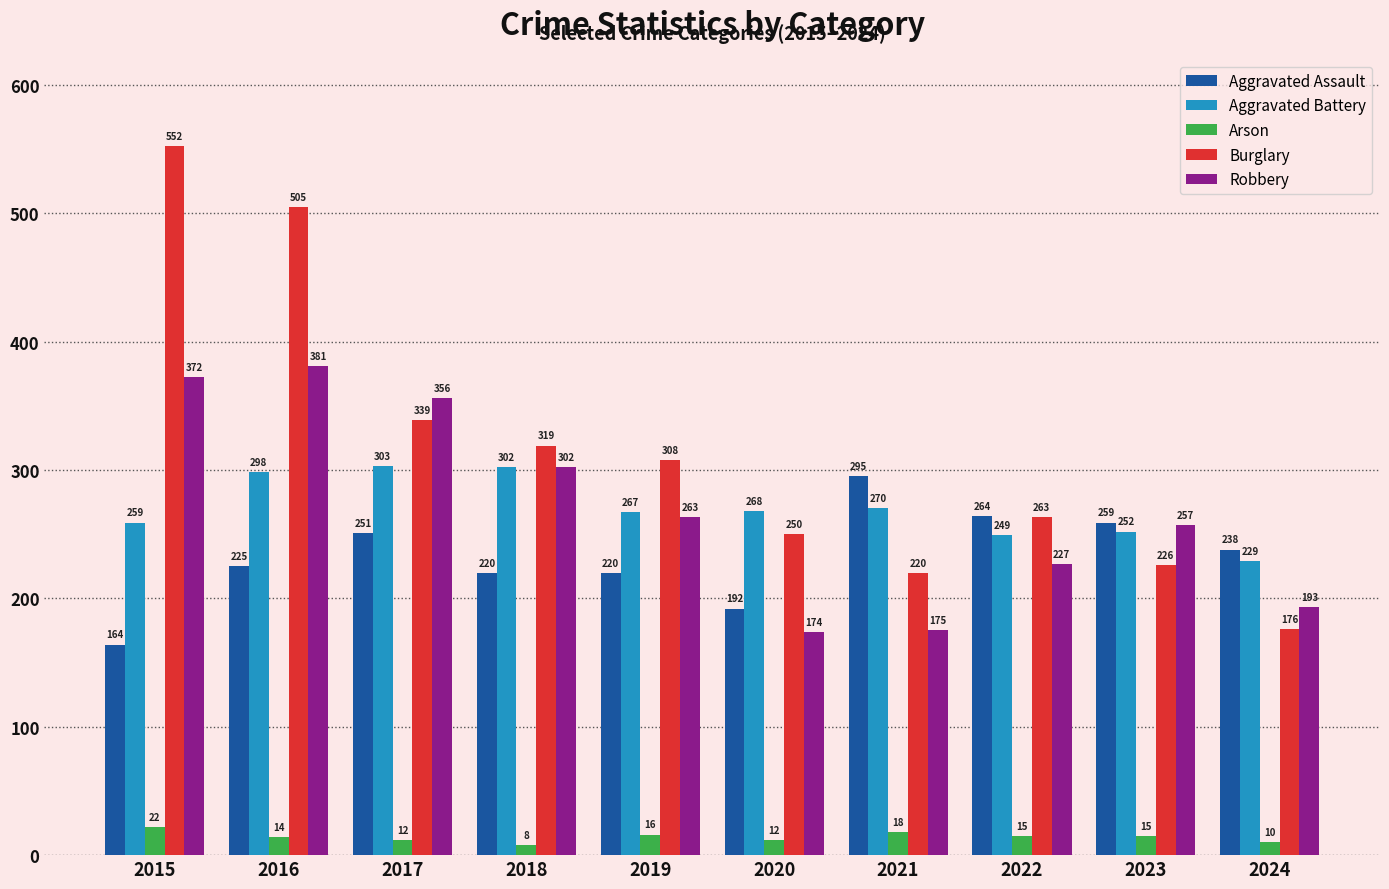

Which label corresponds to the largest value in the chart?

2015